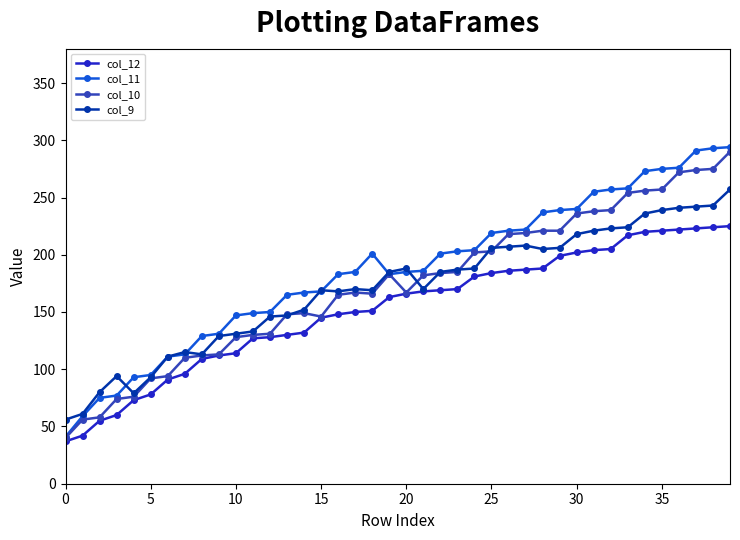

Which series has the largest range (max minus min)?

col_11